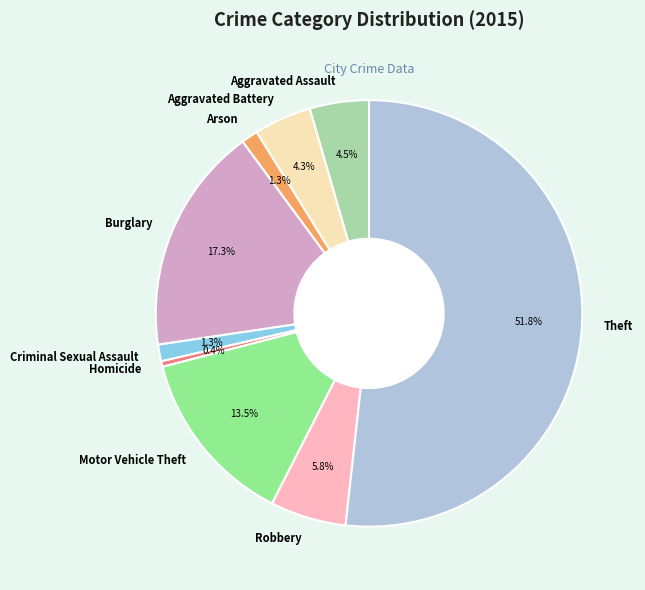

To the nearest percent, what portion does Robbery represent?

6%